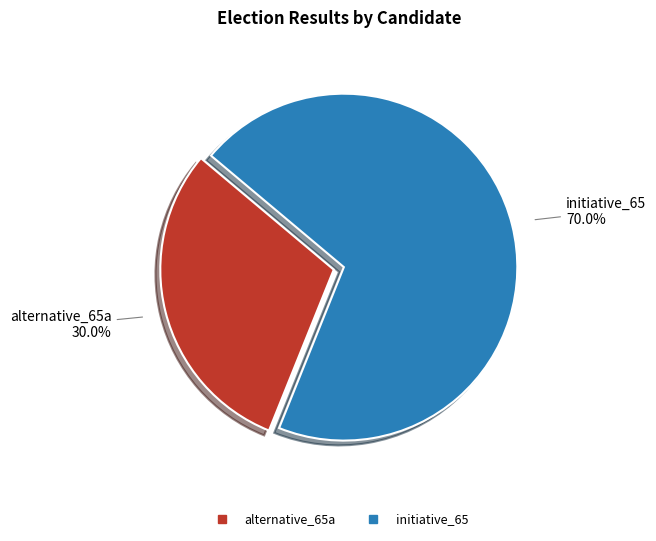

True or false: alternative_65a accounts for 30% of the total.

True